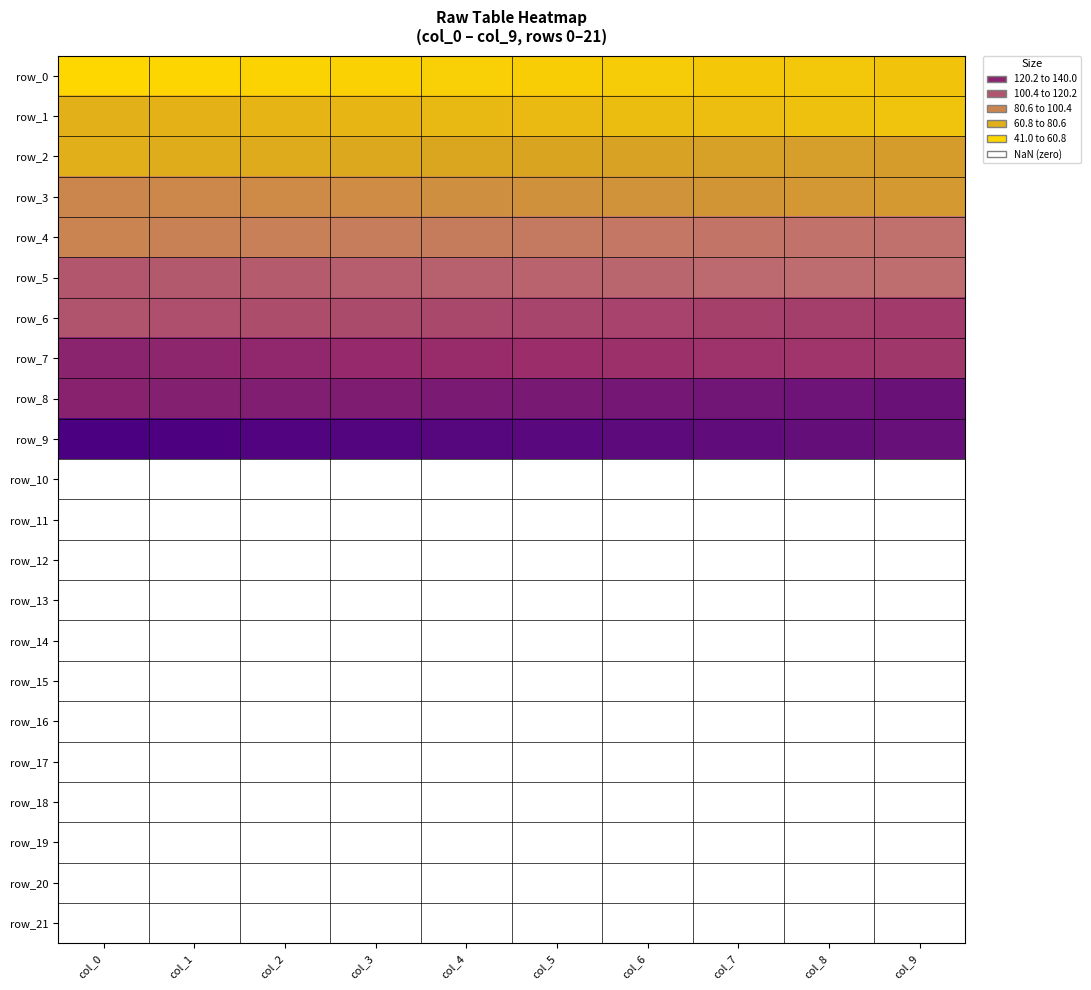

What is the difference between the highest and lowest values at col_2?

95.0